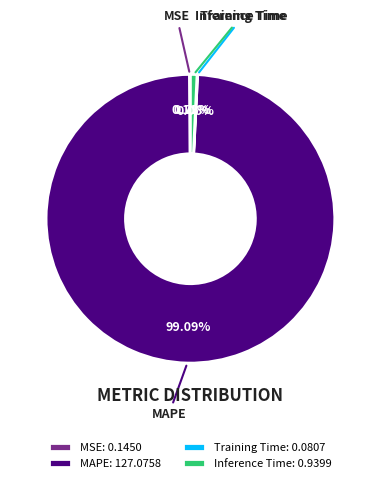

To the nearest percent, what is the difference between the largest and smallest slice percentages?

99%